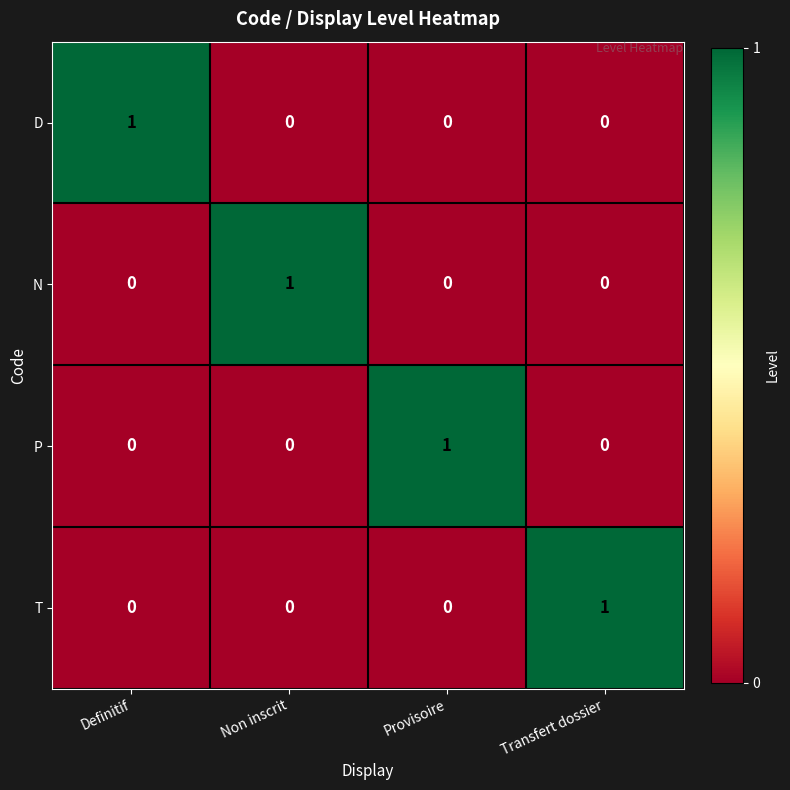

True or false: T has a value of 1 at Definitif.

False